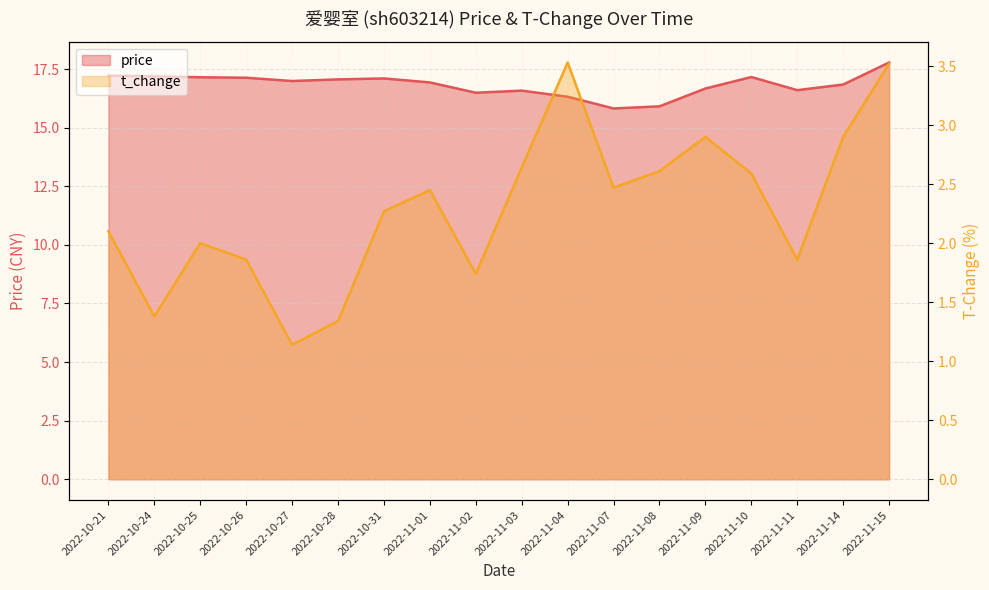

The value of t_change at 2022-10-27 is 1.1. True or false?

True